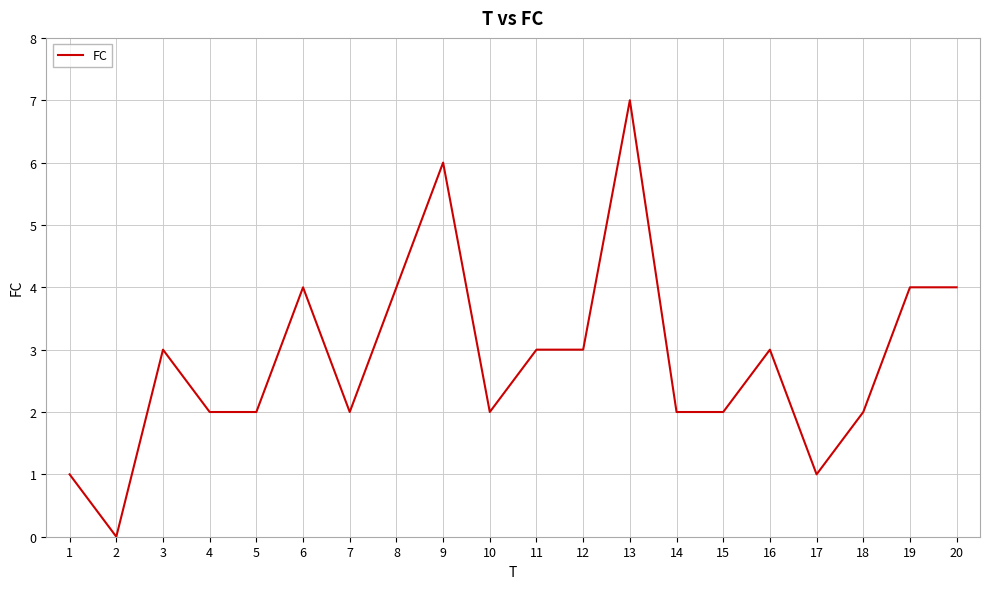

How many values are between 2 and 4?

15